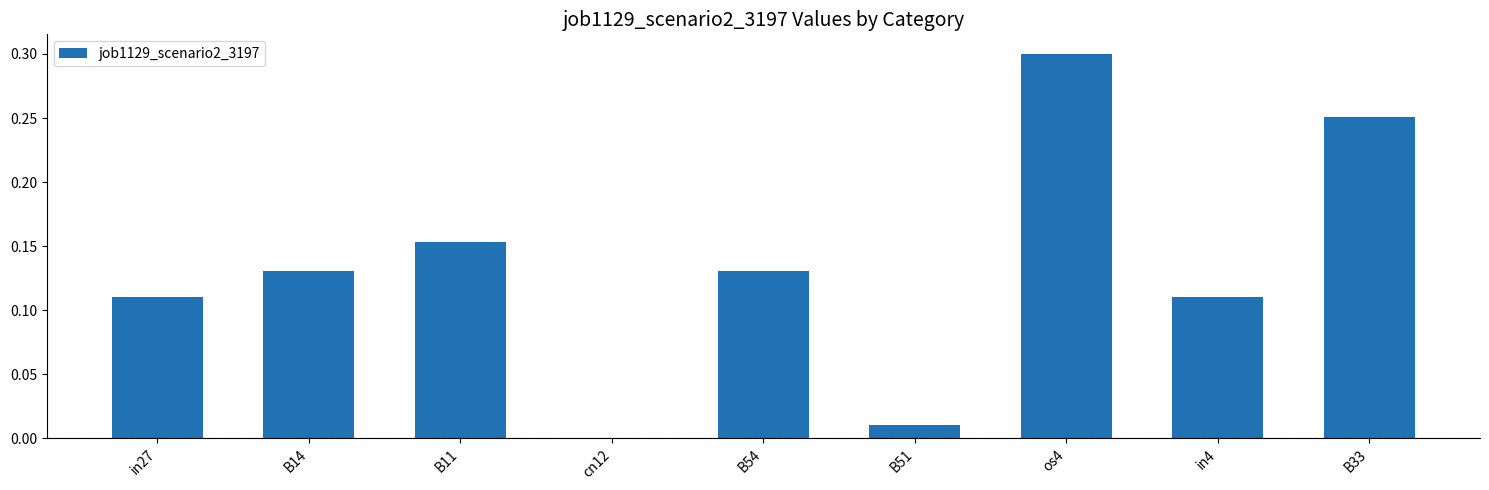

What is the sum of all values?

1.2